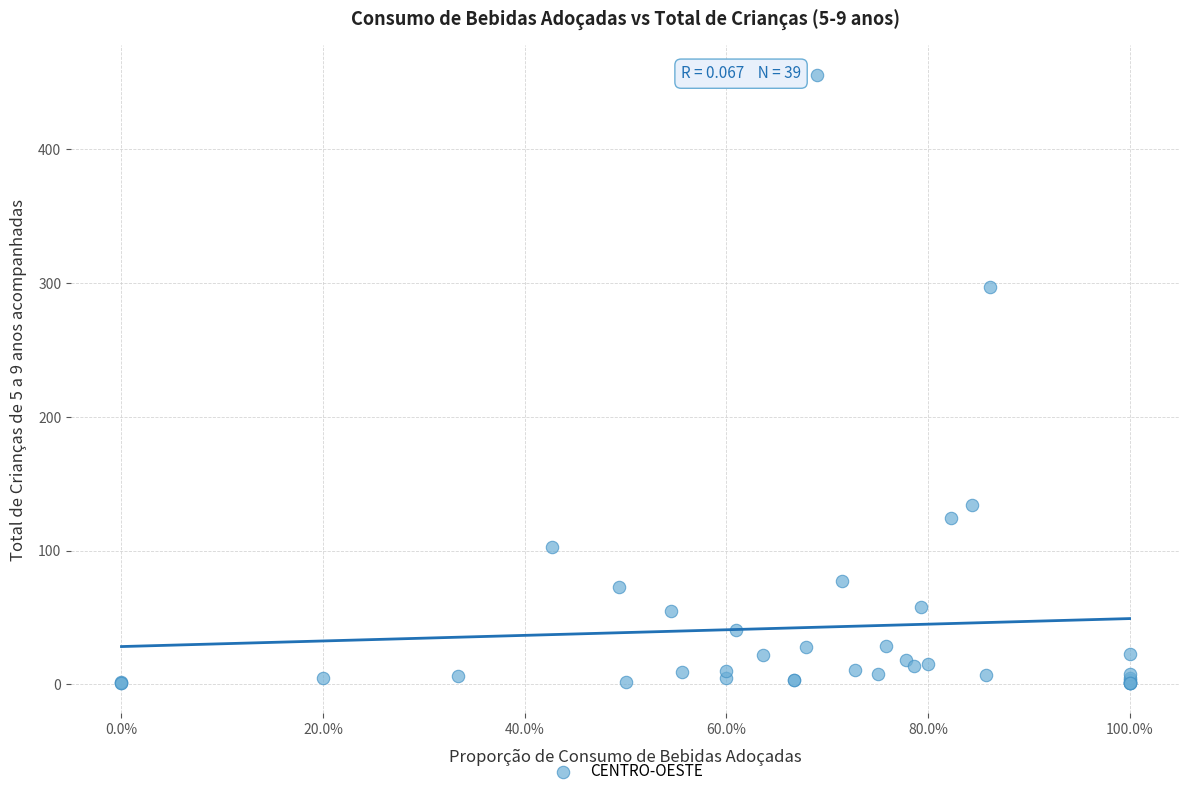

What Y value in the scatter plot is closest to 228?

297